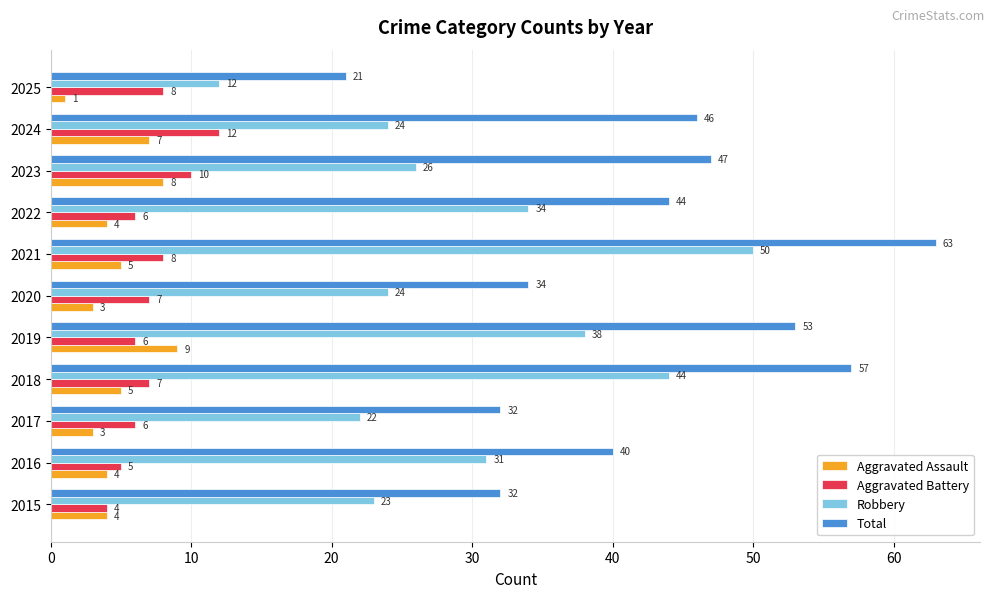

Rank the series at 2020 from lowest to highest value.

Aggravated Assault, Aggravated Battery, Robbery, Total